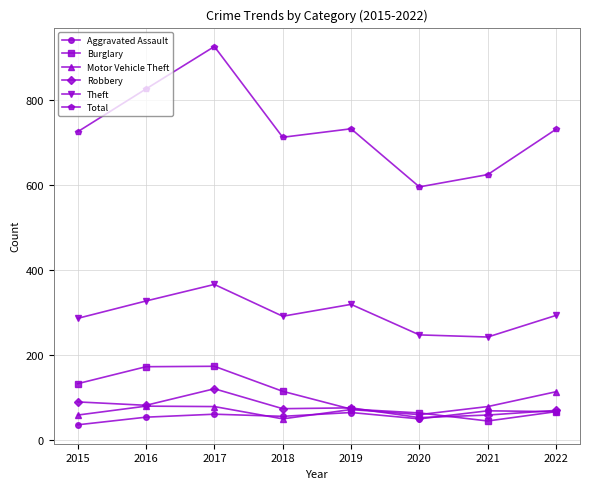

The value of Total at 2015 is 172. True or false?

False